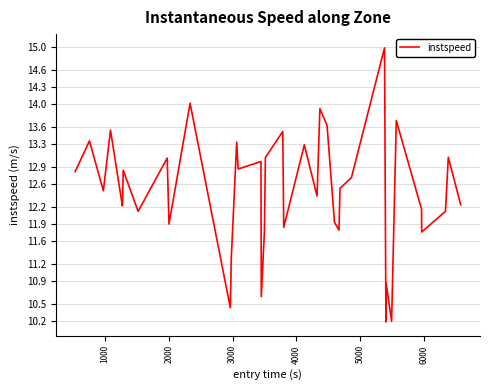

What is the difference between the maximum and minimum values?

4.8